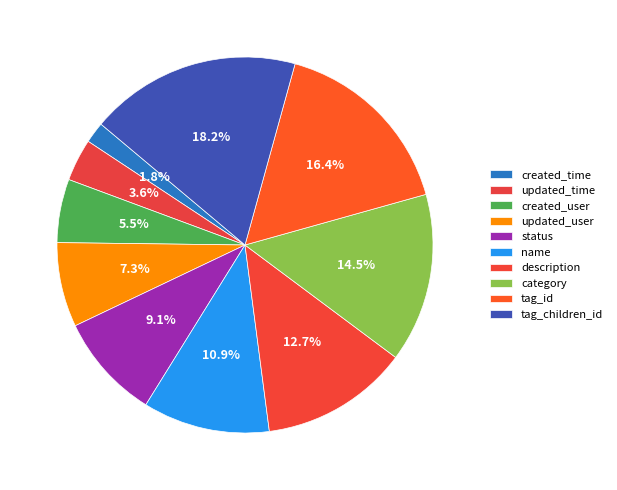

What is the ratio of the value at created_time to the value at description?

0.1